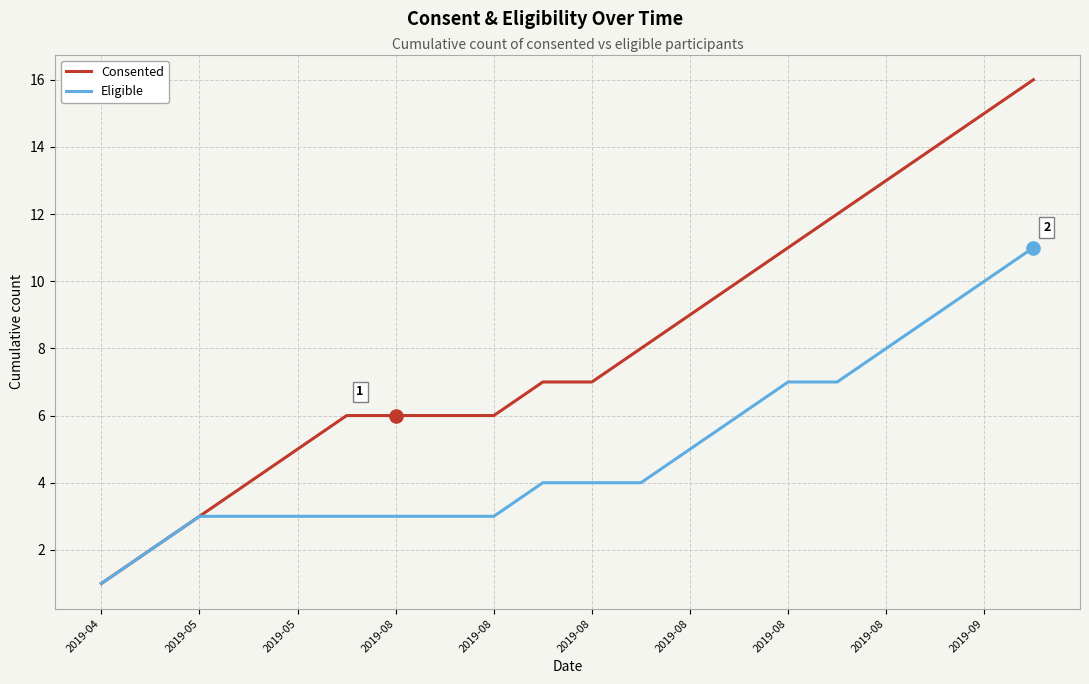

Which series has the largest range (max minus min)?

Consented